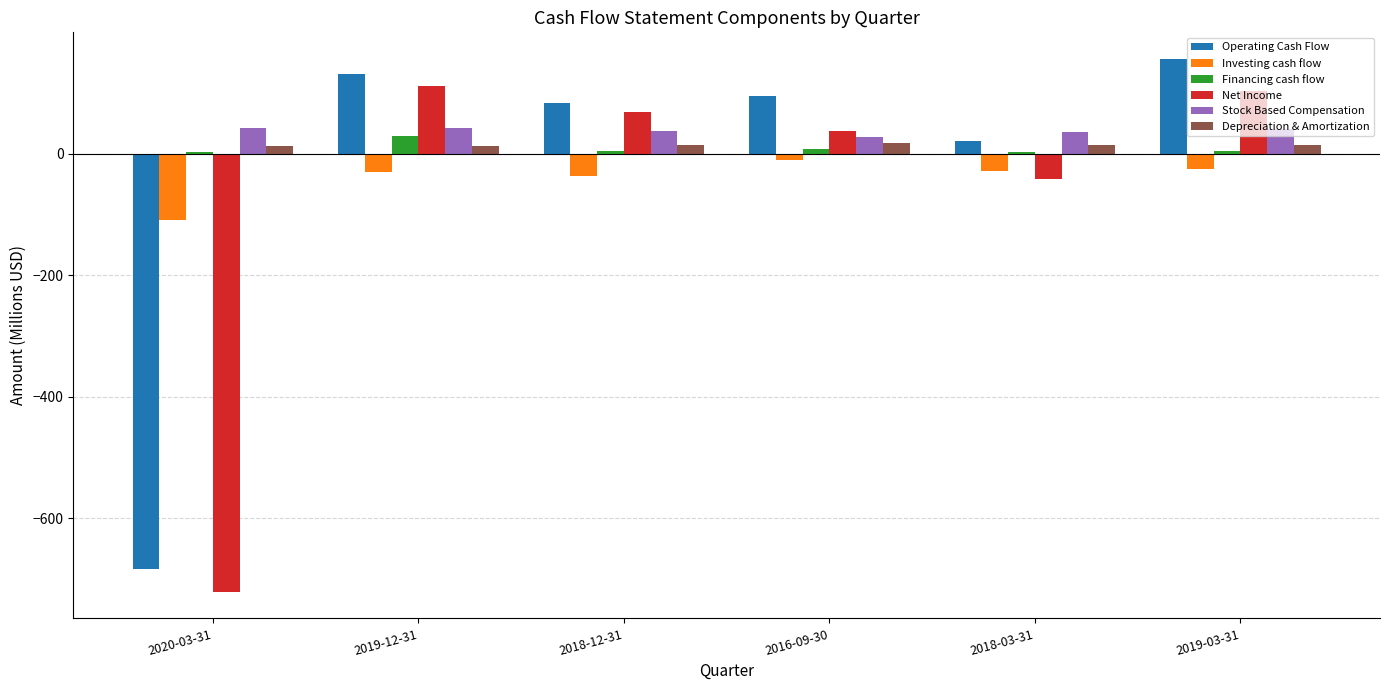

What is the sum of all Operating Cash Flow values?

-196.2